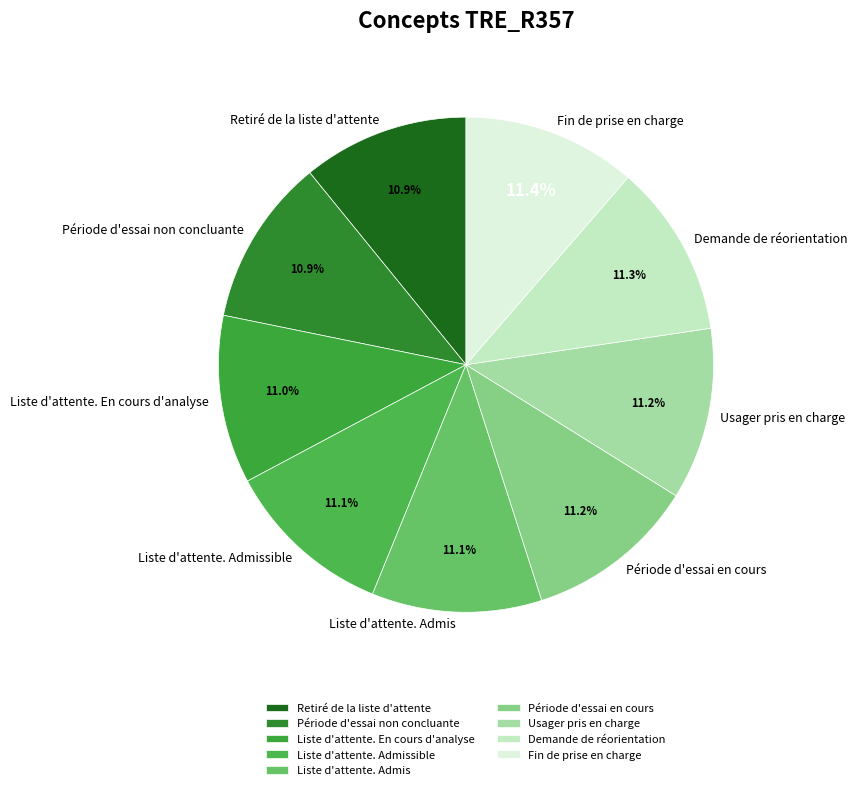

The Période d'essai en cours slice represents 24% of the pie. True or false?

False